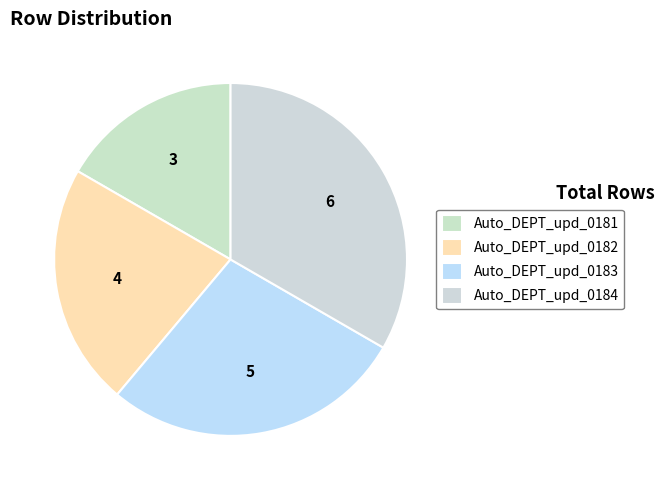

How many segments does this pie chart have?

4